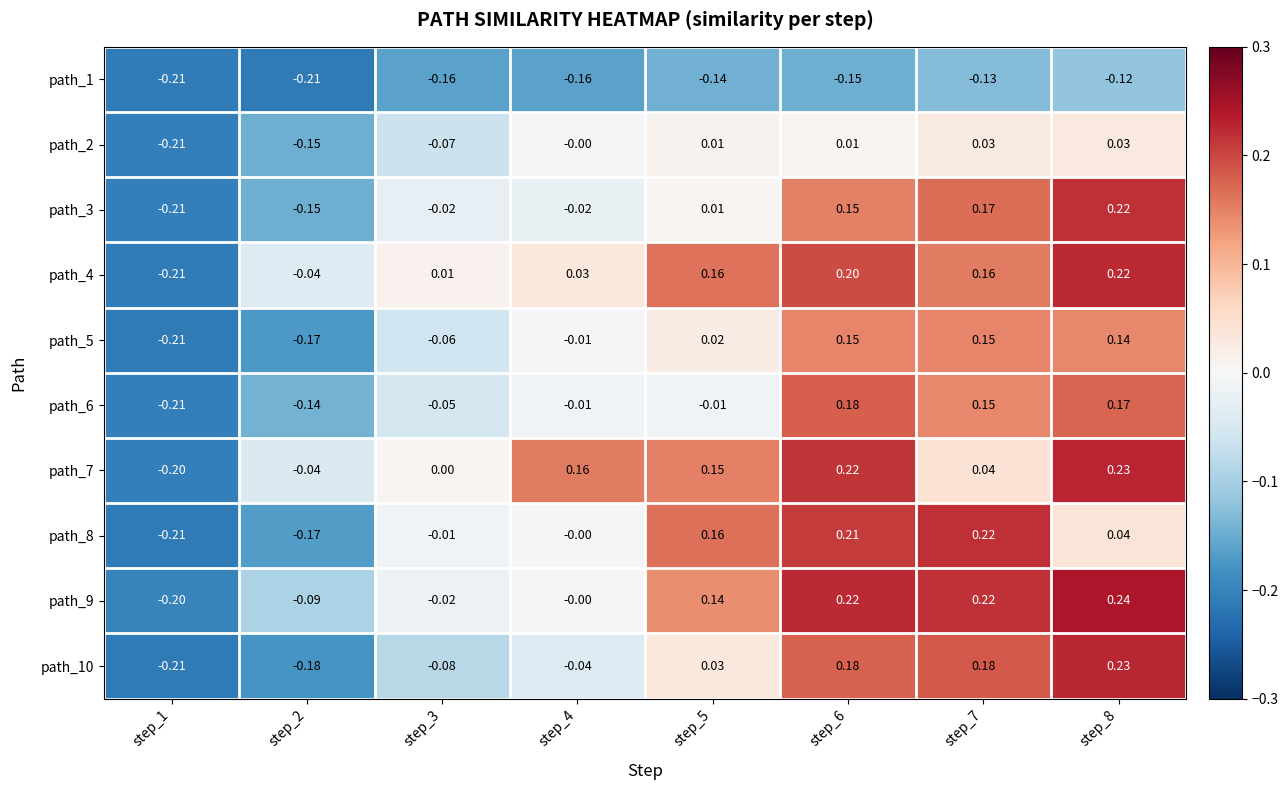

Which series has the largest total across all categories?

path_7